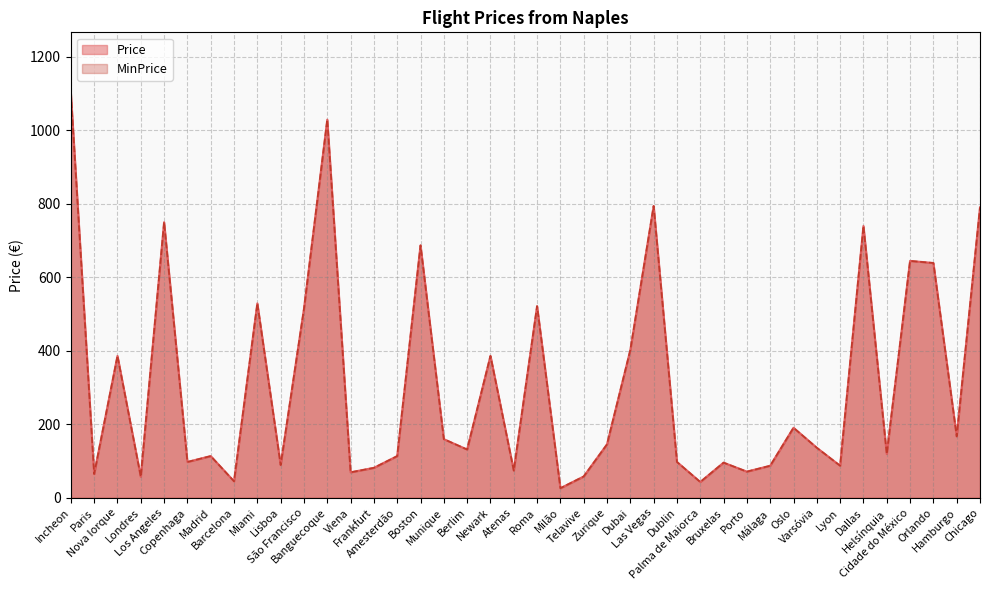

Reading right to left, extract all data points from this chart.

Price: Chicago=790.5	Hamburgo=167.3	Orlando=639.2	Cidade do México=644.8	Helsínquia=119.4	Dallas=739.8	Lyon=87.4	Varsóvia=136.3	Oslo=190.8	Málaga=87.4	Porto=71.4	Bruxelas=95.9	Palma de Maiorca=43.2	Dublin=97.8	Las Vegas=794.3	Dubai=402.3	Zurique=145.7	Telavive=58.3	Milão=26.3	Roma=521.7	Atenas=74.3	Newark=386.3	Berlim=131.6	Munique=159.8	Boston=687.1	Amesterdão=113.7	Frankfurt=81.8	Viena=69.6	Banguecoque=1029.3	São Francisco=514.2	Lisboa=89.3	Miami=529.2	Barcelona=45.1	Madrid=113.7	Copenhaga=97.8	Los Angeles=750.1	Londres=57.3	Nova Iorque=386.3	Paris=64.9	Incheon=1101.7
MinPrice: Chicago=790.5	Hamburgo=167.3	Orlando=639.2	Cidade do México=644.8	Helsínquia=119.4	Dallas=739.8	Lyon=87.4	Varsóvia=136.3	Oslo=190.8	Málaga=87.4	Porto=71.4	Bruxelas=95.9	Palma de Maiorca=43.2	Dublin=97.8	Las Vegas=794.3	Dubai=402.3	Zurique=145.7	Telavive=58.3	Milão=26.3	Roma=521.7	Atenas=74.3	Newark=386.3	Berlim=131.6	Munique=159.8	Boston=687.1	Amesterdão=113.7	Frankfurt=81.8	Viena=69.6	Banguecoque=1029.3	São Francisco=514.2	Lisboa=89.3	Miami=529.2	Barcelona=45.1	Madrid=113.7	Copenhaga=97.8	Los Angeles=750.1	Londres=57.3	Nova Iorque=386.3	Paris=64.9	Incheon=1101.7